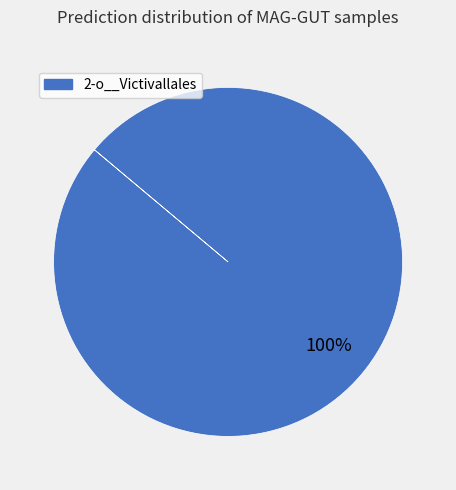

Does any single category account for the majority?

Yes